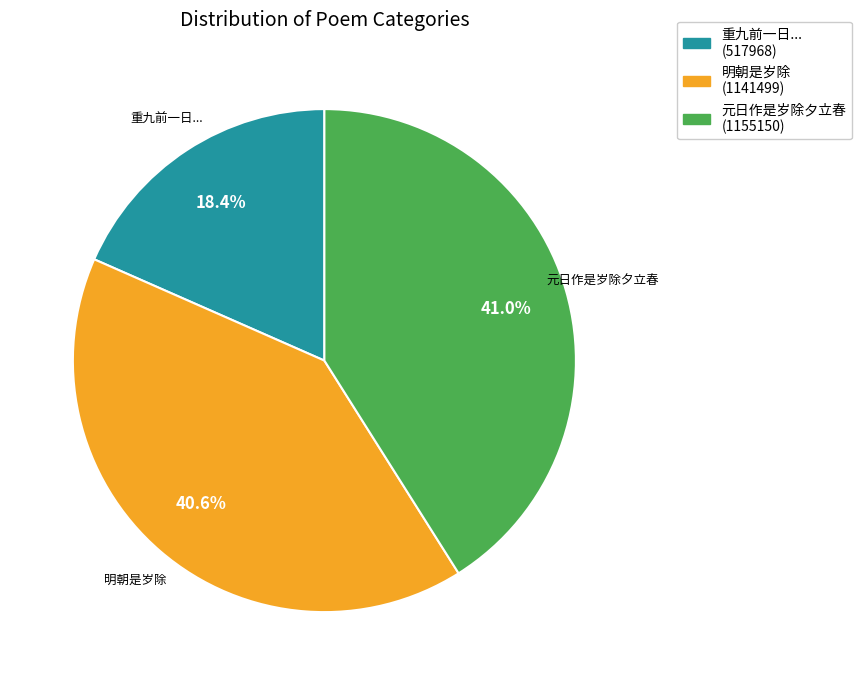

Does any single category account for the majority?

No